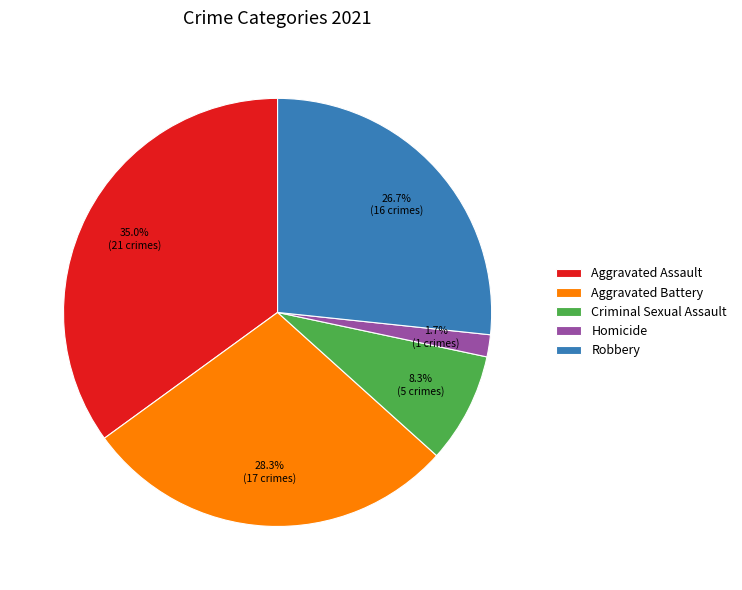

To the nearest percent, what is the combined percentage of Criminal Sexual Assault and Aggravated Assault?

43%